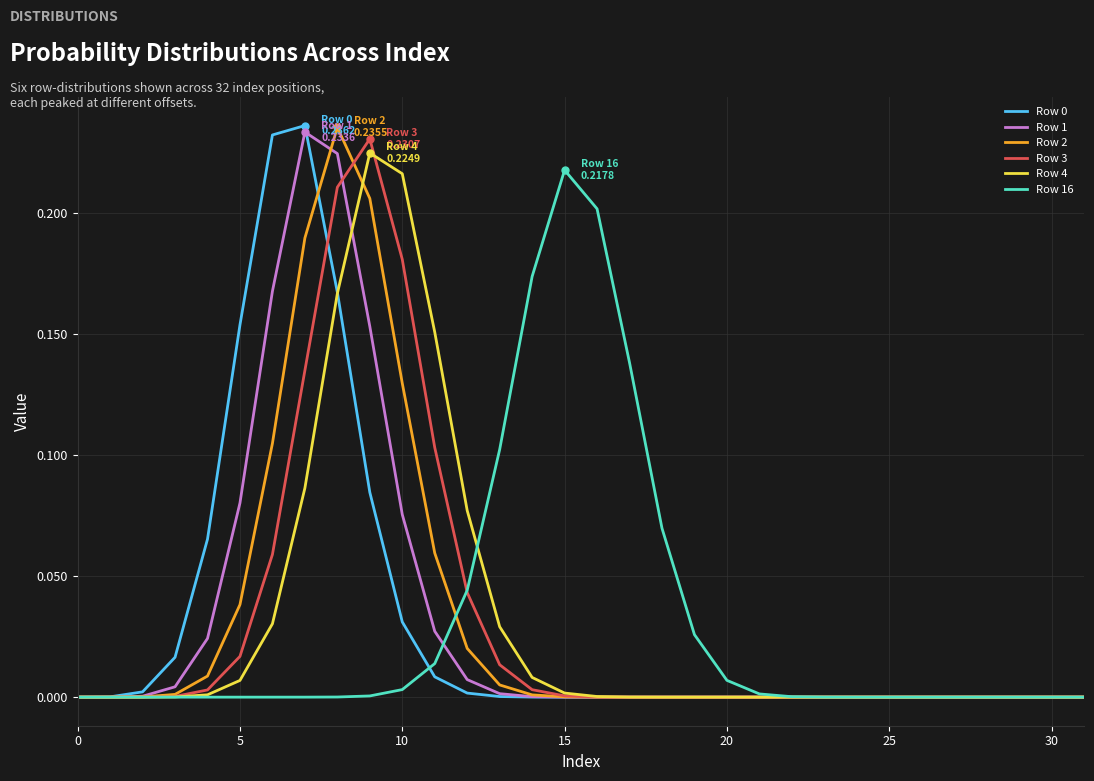

How many lines are shown in the chart?

6